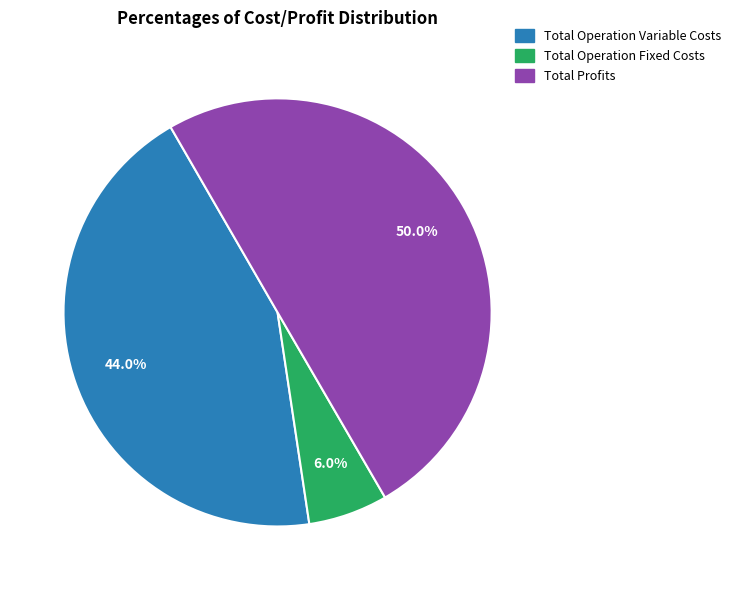

How much of the chart is everything except Total Operation Fixed Costs?

94.0%